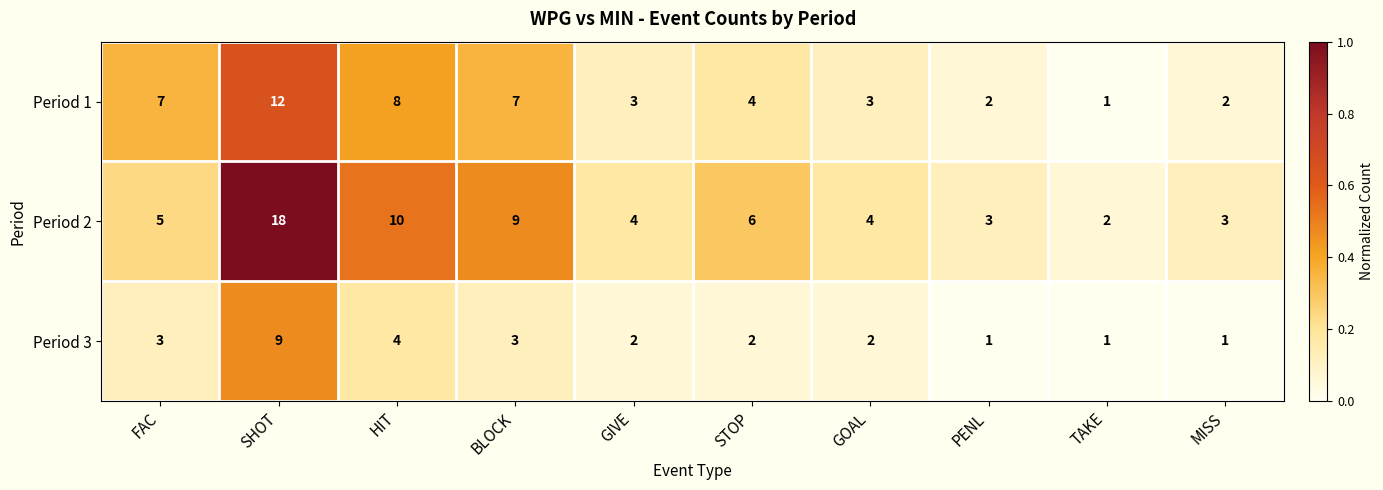

Which series changed the most between HIT and GIVE?

Period 2